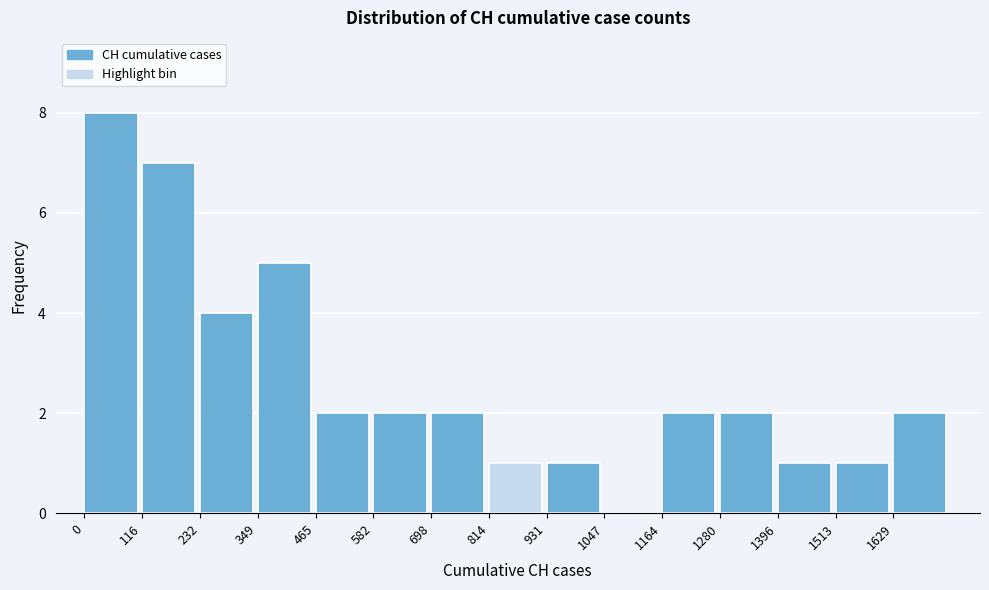

Reading left to right, transcribe this chart: for each bar, give the range it covers on the x-axis and its height. Neither the bar edges nor the heights are printed on the chart, so give them approximately, as read against the axes.

0 to 120: 8
120 to 240: 7
240 to 340: 4
340 to 460: 5
460 to 580: 2
580 to 700: 2
700 to 820: 2
820 to 940: 1
940 to 1040: 1
1040 to 1160: 0
1160 to 1280: 2
1280 to 1400: 2
1400 to 1520: 1
1520 to 1620: 1
1620 to 1740: 2